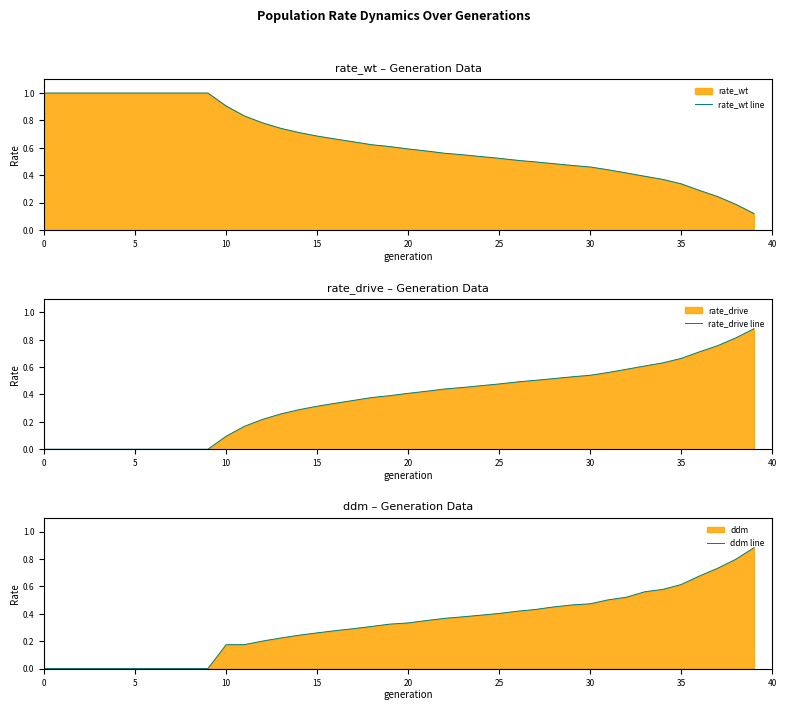

The value of rate_drive line at 35 is 1.0. True or false?

False